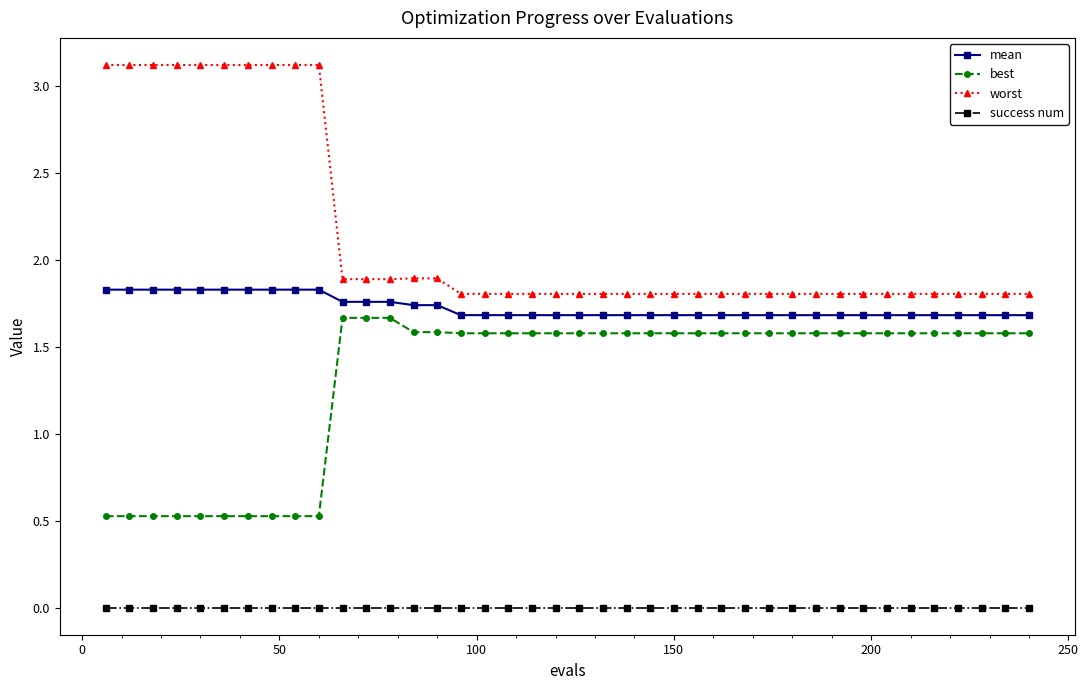

True or false: best and mean intersect in this chart.

False